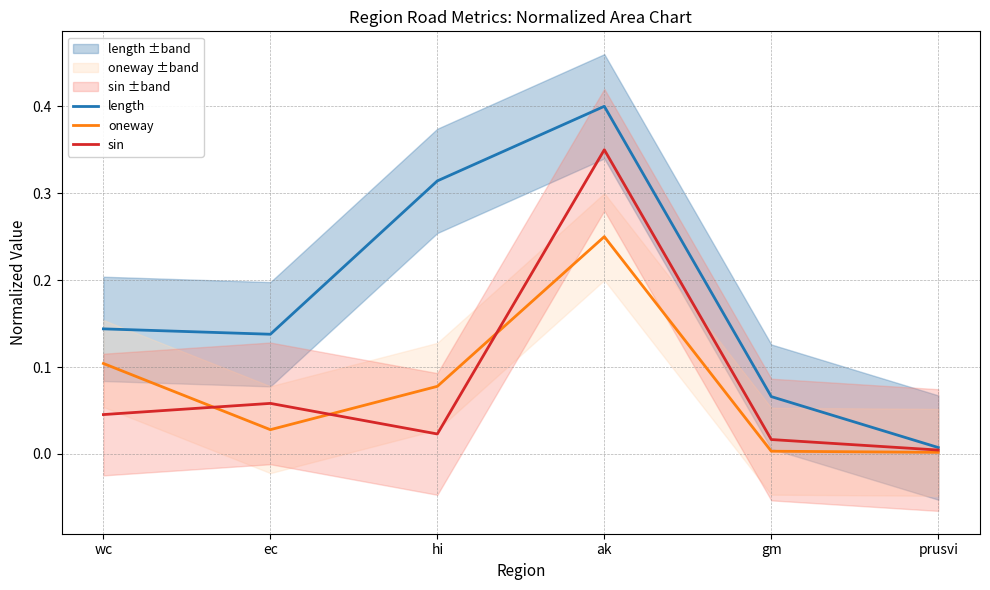

Is this an area chart (filled region under the line)?

No